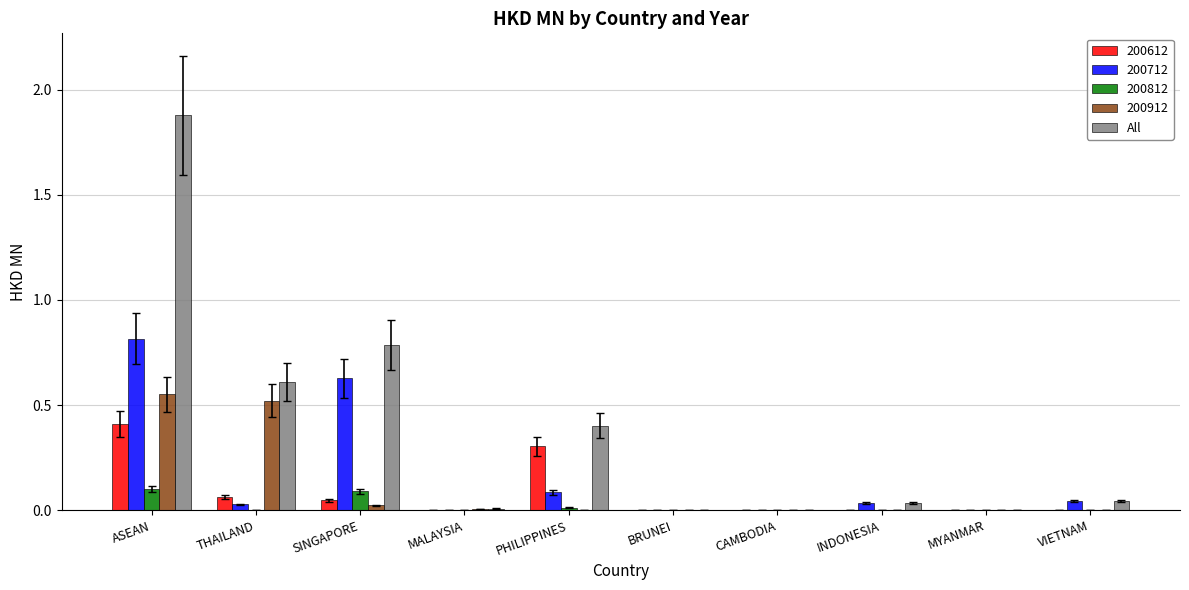

The value of 200712 at BRUNEI is 0.6. True or false?

False